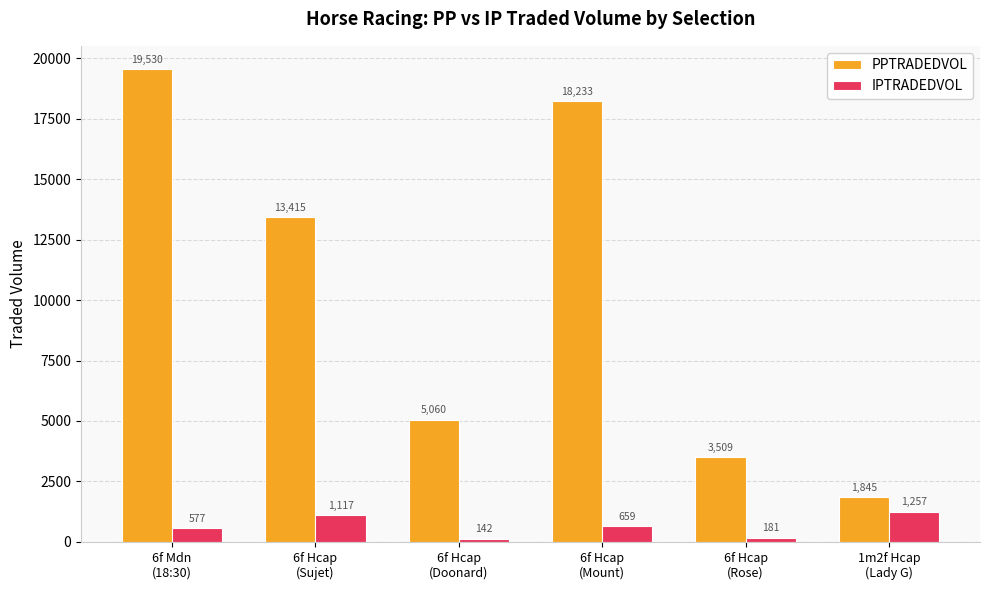

The value of PPTRADEDVOL at 6f Hcap
(Doonard) is 6853.1. True or false?

False